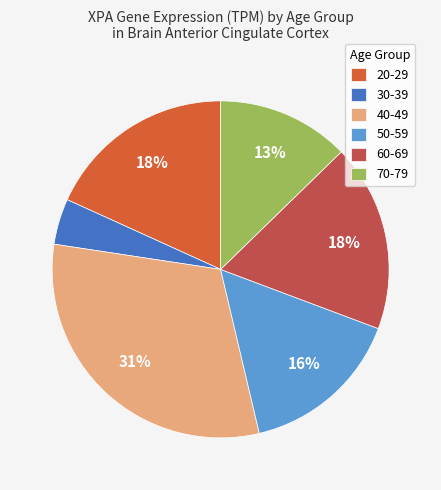

Which category has the smallest portion of the pie?

30-39